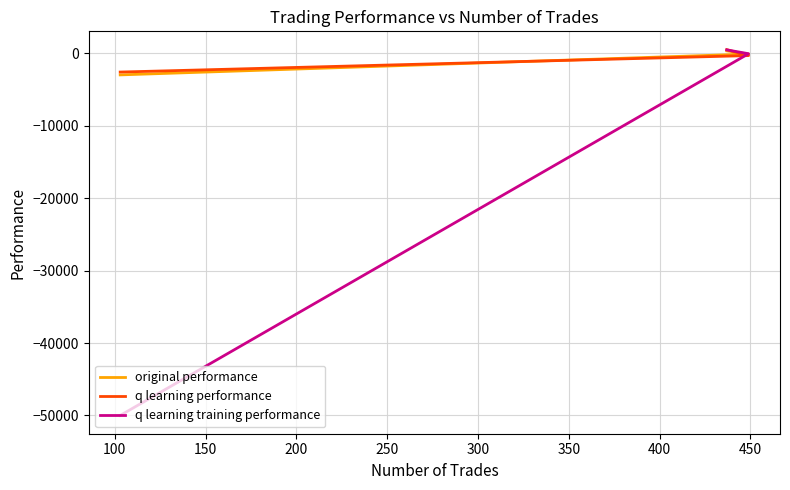

Which series has the widest spread of values?

q learning training performance